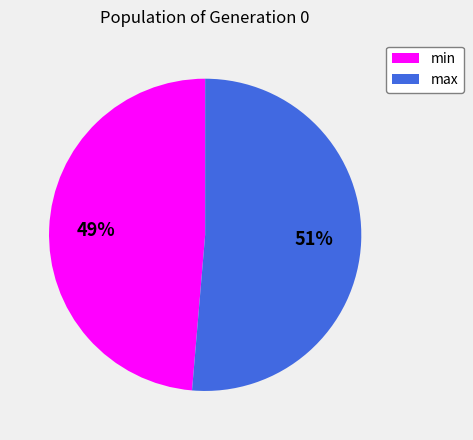

How many slices are in this pie chart?

2